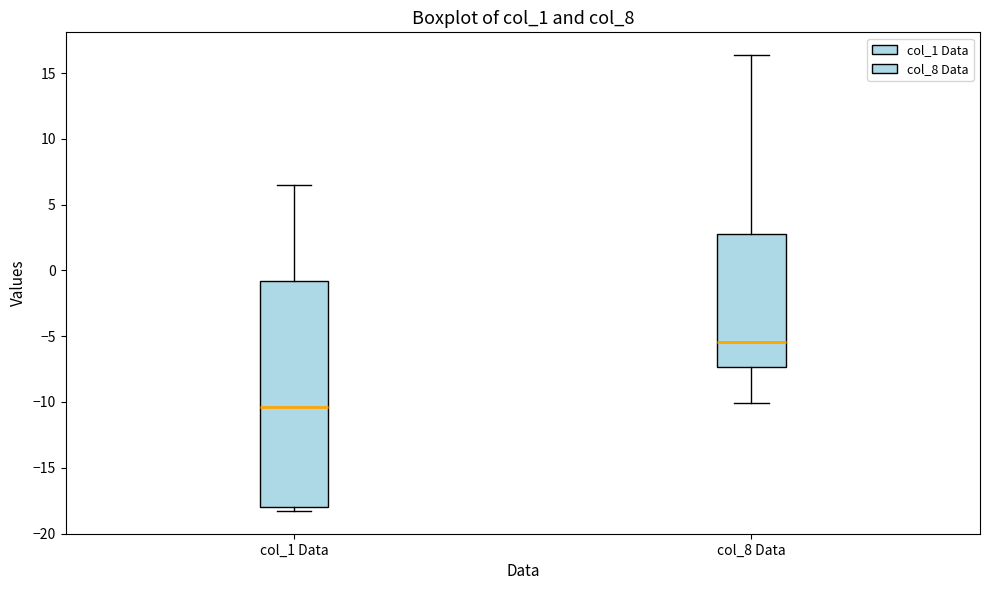

Comparing the boxes themselves (not the whiskers), which one is the tallest?

col_1 Data